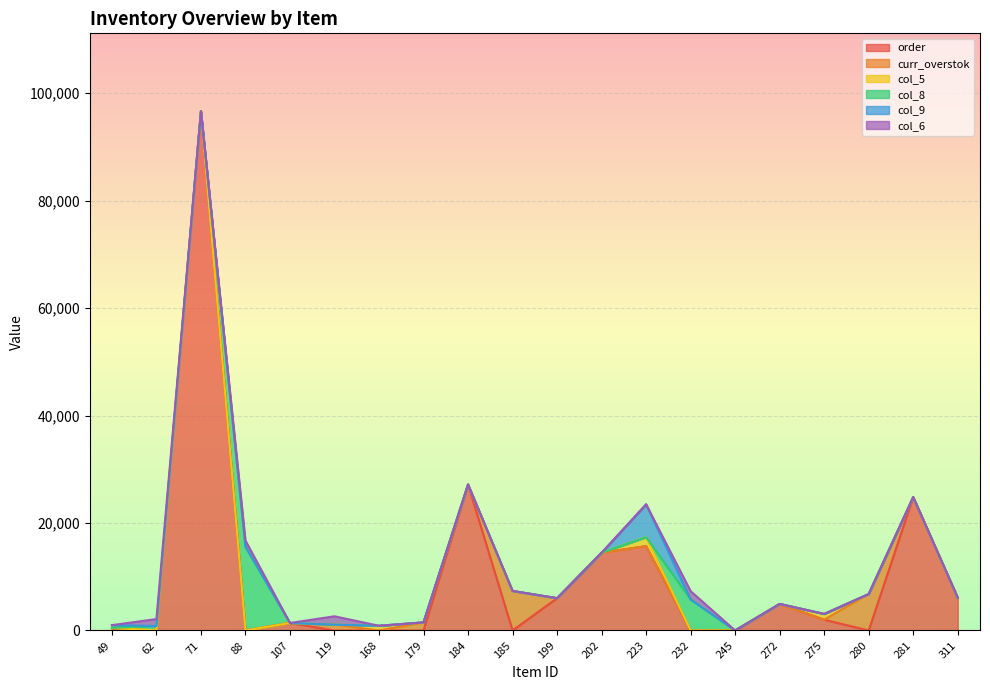

What is the maximum value for order?

96627.3